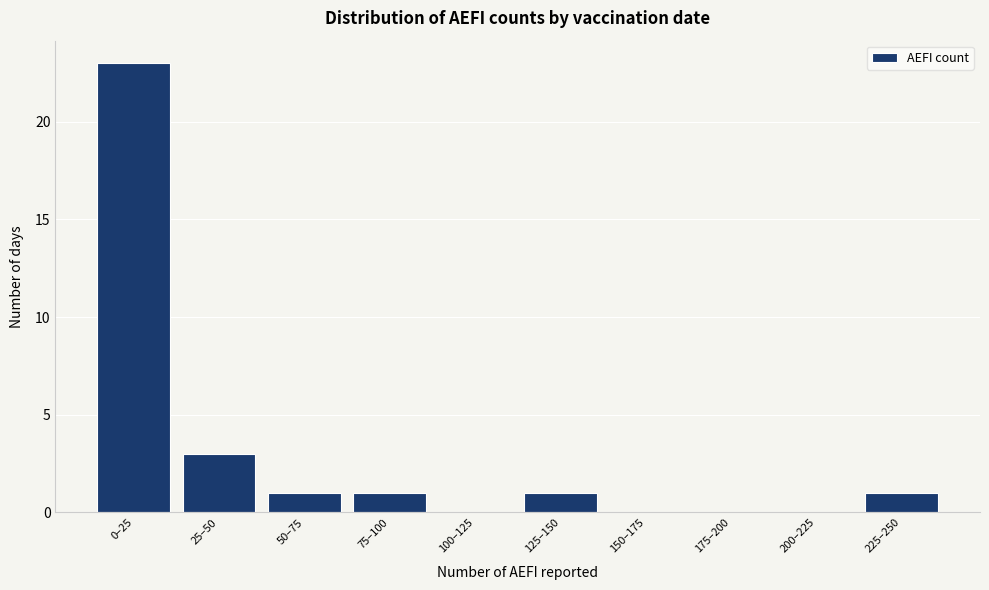

Reading left to right, what are all the values shown in this chart?

0–25=23	25–50=3	50–75=1	75–100=1	100–125=0	125–150=1	150–175=0	175–200=0	200–225=0	225–250=1